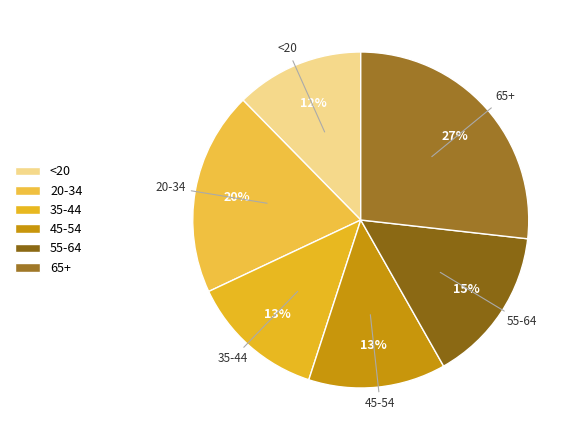

Do 45-54 and <20 together represent more than half of the pie?

No